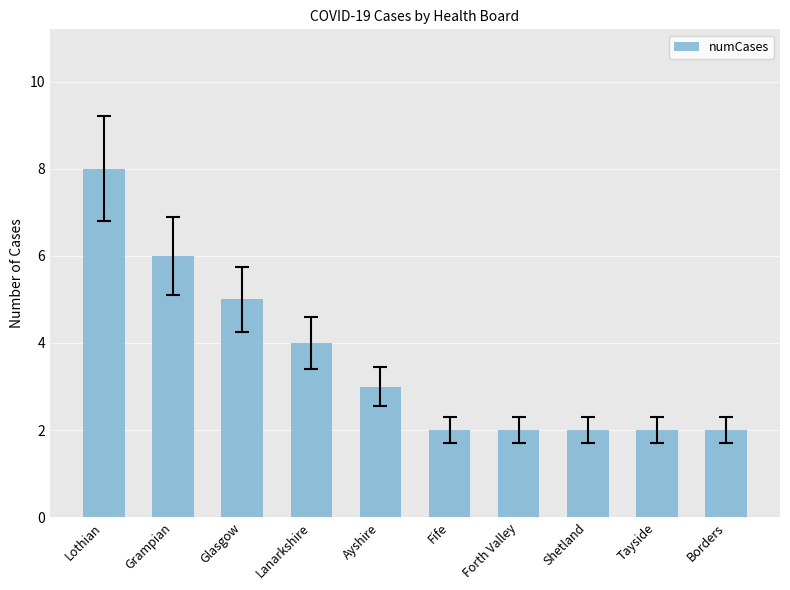

Reading right to left, list all the values displayed in this chart.

2	2	2	2	2	3	4	5	6	8